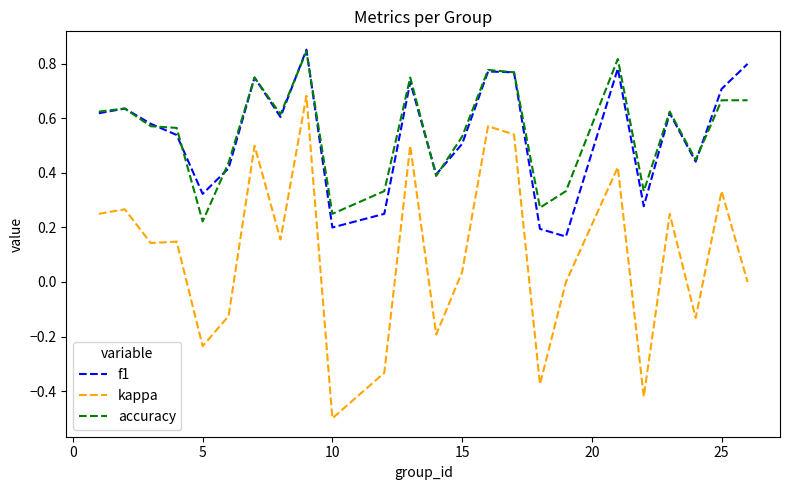

Which series has the largest range (max minus min)?

kappa